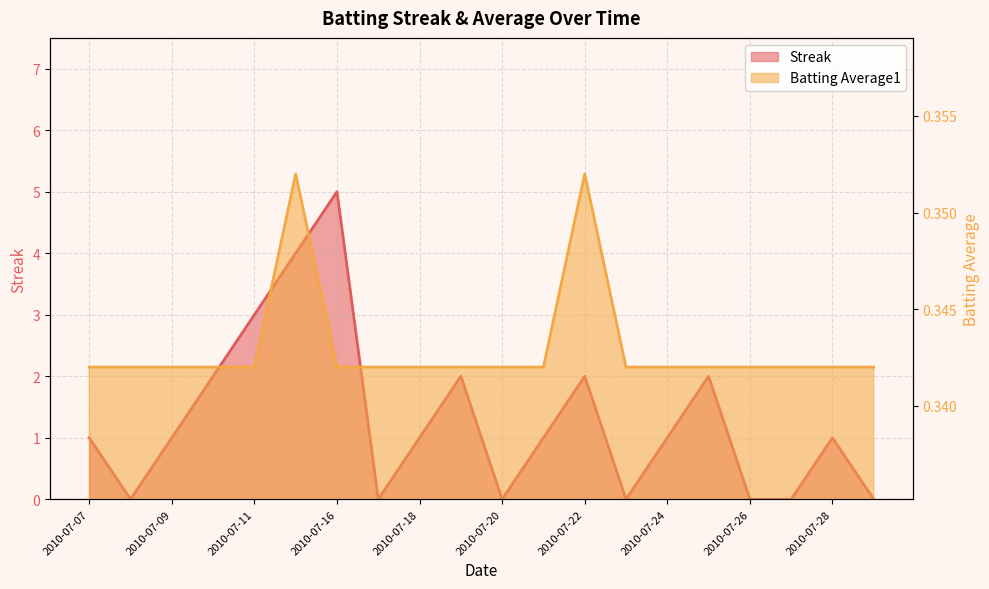

What is the minimum value for Batting Average1?

0.3